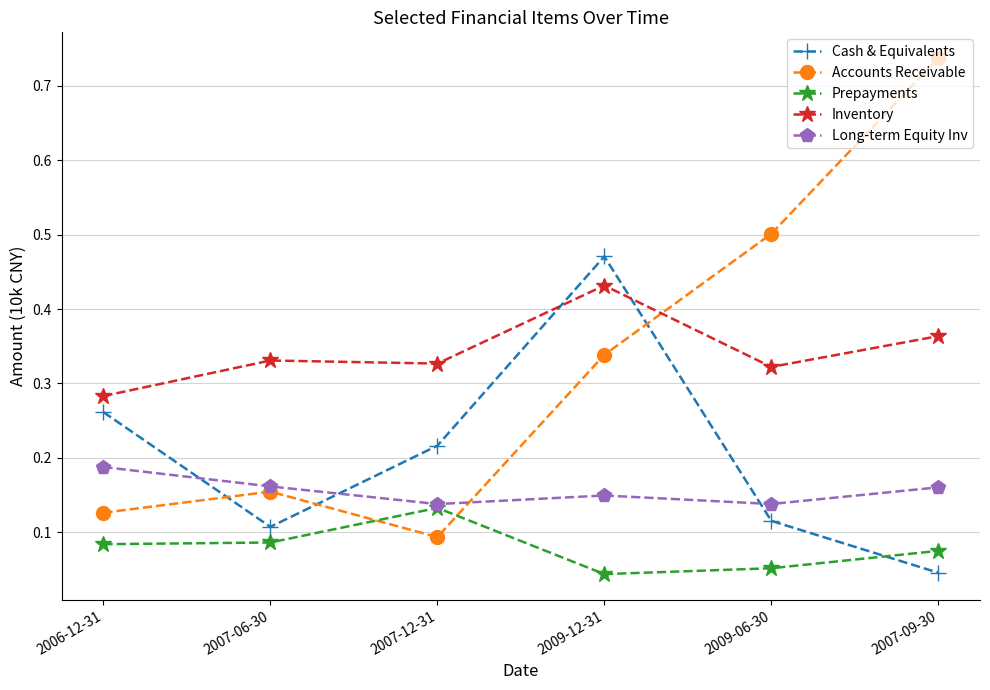

Which series changed the most between 2006-12-31 and 2009-06-30?

Accounts Receivable